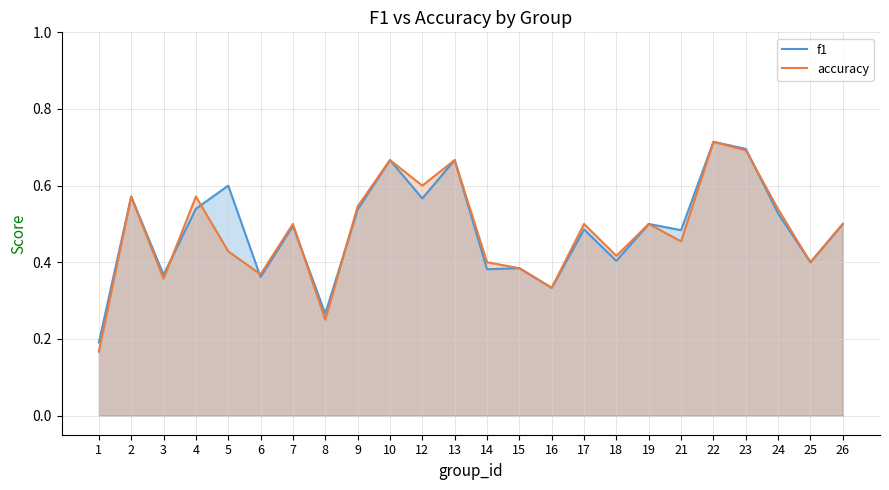

Which category has the highest value across all series?

22